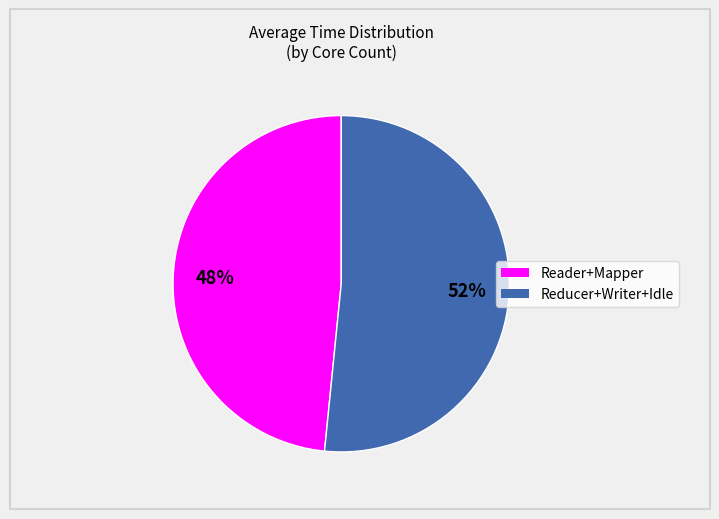

To the nearest percent, what is the average slice percentage?

50%